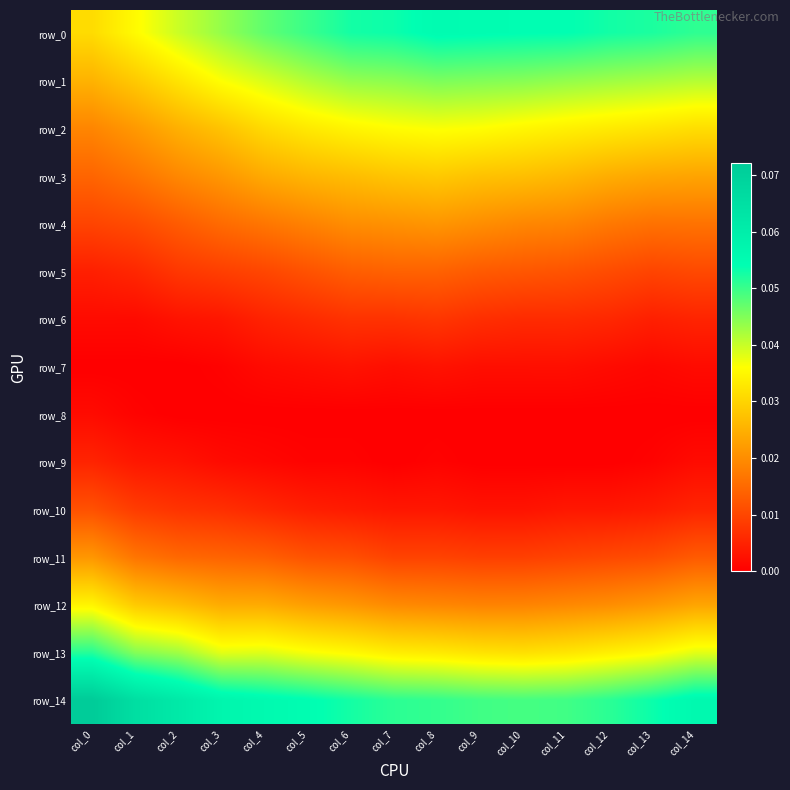

Reading left to right, transcribe all the data shown in this chart.

row_0: col_0=0.0	col_1=0.0	col_2=0.0	col_3=0.0	col_4=0.0	col_5=0.0	col_6=0.1	col_7=0.1	col_8=0.1	col_9=0.1	col_10=0.1	col_11=0.1	col_12=0.1	col_13=0.1	col_14=0.1
row_1: col_0=0.0	col_1=0.0	col_2=0.0	col_3=0.0	col_4=0.0	col_5=0.0	col_6=0.0	col_7=0.0	col_8=0.0	col_9=0.0	col_10=0.0	col_11=0.0	col_12=0.0	col_13=0.0	col_14=0.0
row_2: col_0=0.0	col_1=0.0	col_2=0.0	col_3=0.0	col_4=0.0	col_5=0.0	col_6=0.0	col_7=0.0	col_8=0.0	col_9=0.0	col_10=0.0	col_11=0.0	col_12=0.0	col_13=0.0	col_14=0.0
row_3: col_0=0.0	col_1=0.0	col_2=0.0	col_3=0.0	col_4=0.0	col_5=0.0	col_6=0.0	col_7=0.0	col_8=0.0	col_9=0.0	col_10=0.0	col_11=0.0	col_12=0.0	col_13=0.0	col_14=0.0
row_4: col_0=0.0	col_1=0.0	col_2=0.0	col_3=0.0	col_4=0.0	col_5=0.0	col_6=0.0	col_7=0.0	col_8=0.0	col_9=0.0	col_10=0.0	col_11=0.0	col_12=0.0	col_13=0.0	col_14=0.0
row_5: col_0=0.0	col_1=0.0	col_2=0.0	col_3=0.0	col_4=0.0	col_5=0.0	col_6=0.0	col_7=0.0	col_8=0.0	col_9=0.0	col_10=0.0	col_11=0.0	col_12=0.0	col_13=0.0	col_14=0.0
row_6: col_0=0.0	col_1=0.0	col_2=0.0	col_3=0.0	col_4=0.0	col_5=0.0	col_6=0.0	col_7=0.0	col_8=0.0	col_9=0.0	col_10=0.0	col_11=0.0	col_12=0.0	col_13=0.0	col_14=0.0
row_7: col_0=0.0	col_1=0.0	col_2=0.0	col_3=0.0	col_4=0.0	col_5=0.0	col_6=0.0	col_7=0.0	col_8=0.0	col_9=0.0	col_10=0.0	col_11=0.0	col_12=0.0	col_13=0.0	col_14=0.0
row_8: col_0=0.0	col_1=0.0	col_2=0.0	col_3=0.0	col_4=0.0	col_5=0.0	col_6=0.0	col_7=0.0	col_8=0.0	col_9=0.0	col_10=0.0	col_11=0.0	col_12=0.0	col_13=0.0	col_14=0.0
row_9: col_0=0.0	col_1=0.0	col_2=0.0	col_3=0.0	col_4=0.0	col_5=0.0	col_6=0.0	col_7=0.0	col_8=0.0	col_9=0.0	col_10=0.0	col_11=0.0	col_12=0.0	col_13=0.0	col_14=0.0
row_10: col_0=0.0	col_1=0.0	col_2=0.0	col_3=0.0	col_4=0.0	col_5=0.0	col_6=0.0	col_7=0.0	col_8=0.0	col_9=0.0	col_10=0.0	col_11=0.0	col_12=0.0	col_13=0.0	col_14=0.0
row_11: col_0=0.0	col_1=0.0	col_2=0.0	col_3=0.0	col_4=0.0	col_5=0.0	col_6=0.0	col_7=0.0	col_8=0.0	col_9=0.0	col_10=0.0	col_11=0.0	col_12=0.0	col_13=0.0	col_14=0.0
row_12: col_0=0.0	col_1=0.0	col_2=0.0	col_3=0.0	col_4=0.0	col_5=0.0	col_6=0.0	col_7=0.0	col_8=0.0	col_9=0.0	col_10=0.0	col_11=0.0	col_12=0.0	col_13=0.0	col_14=0.0
row_13: col_0=0.1	col_1=0.0	col_2=0.0	col_3=0.0	col_4=0.0	col_5=0.0	col_6=0.0	col_7=0.0	col_8=0.0	col_9=0.0	col_10=0.0	col_11=0.0	col_12=0.0	col_13=0.0	col_14=0.0
row_14: col_0=0.1	col_1=0.1	col_2=0.1	col_3=0.1	col_4=0.1	col_5=0.1	col_6=0.1	col_7=0.1	col_8=0.1	col_9=0.0	col_10=0.0	col_11=0.0	col_12=0.1	col_13=0.1	col_14=0.1